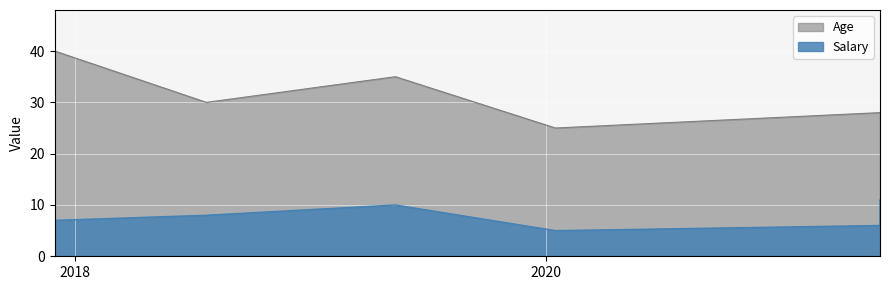

At which label does Age first exceed 30?

2017-11-30